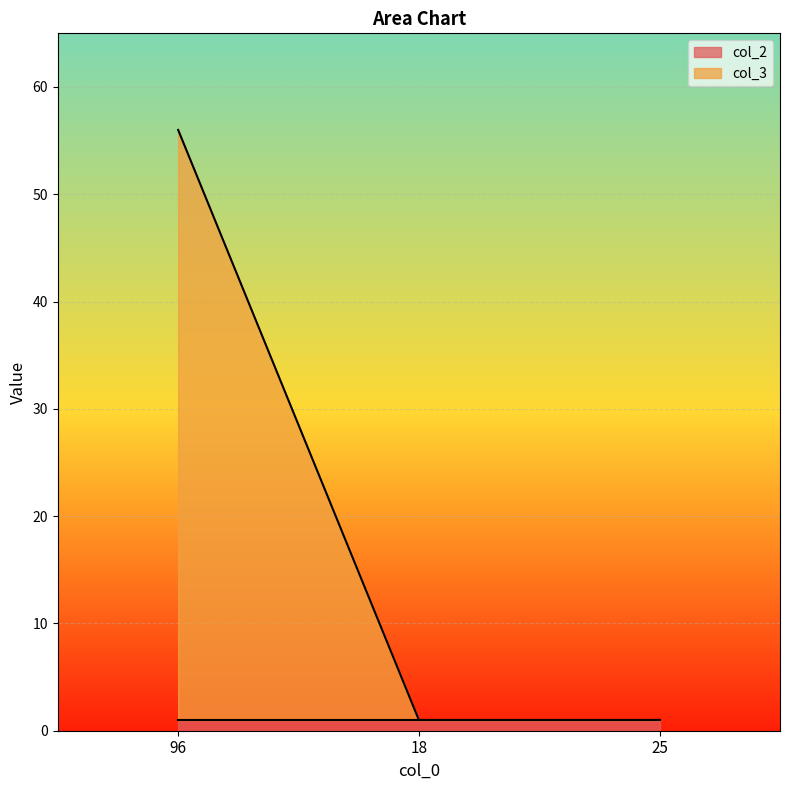

Read the value at 96, to the nearest 5.

55